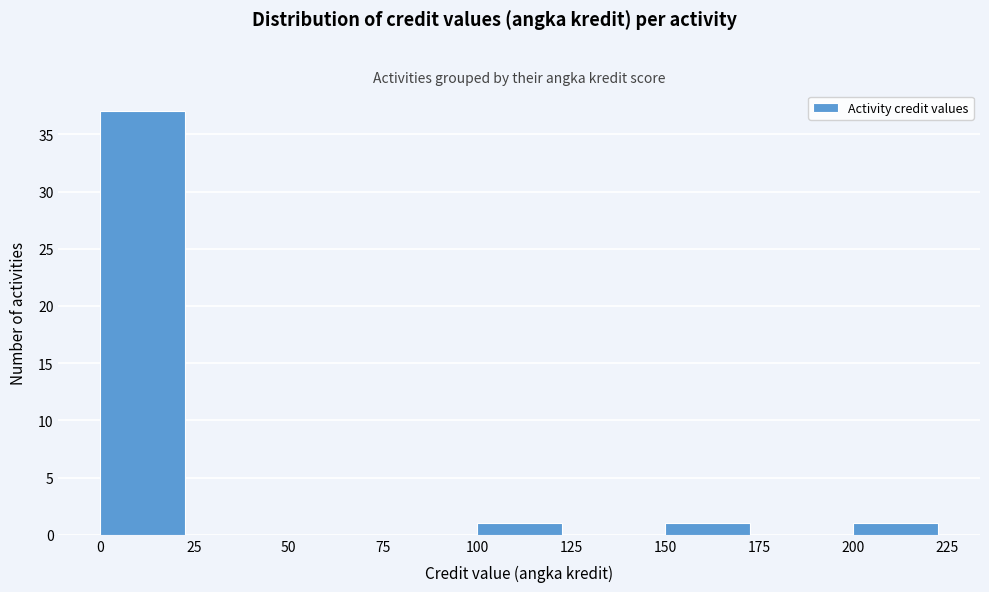

Over which range of the x-axis is the bar tallest?

0 to 25